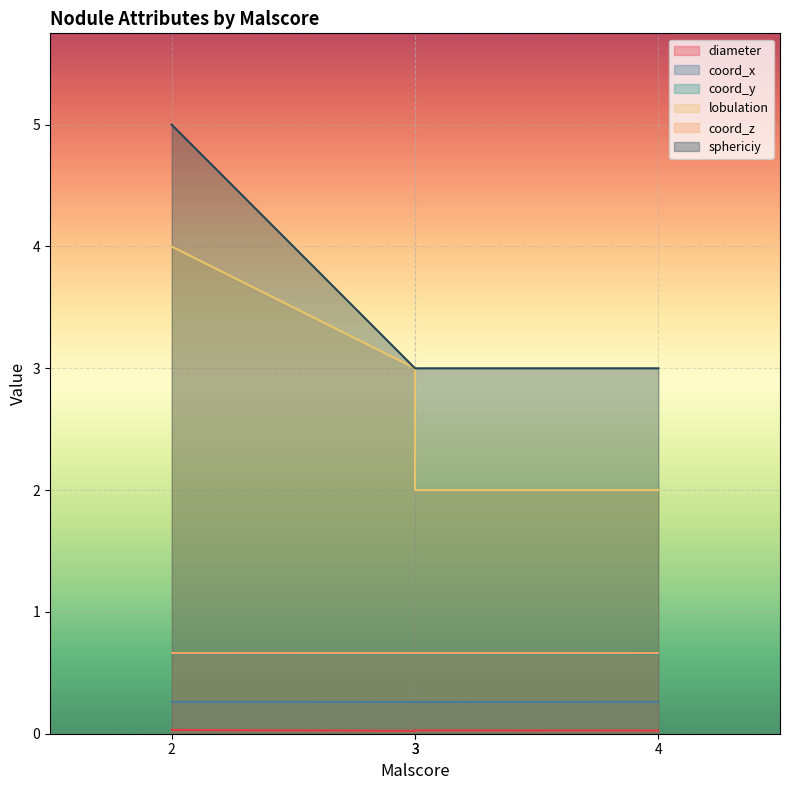

True or false: sphericiy has more than 0 interior local peaks.

False